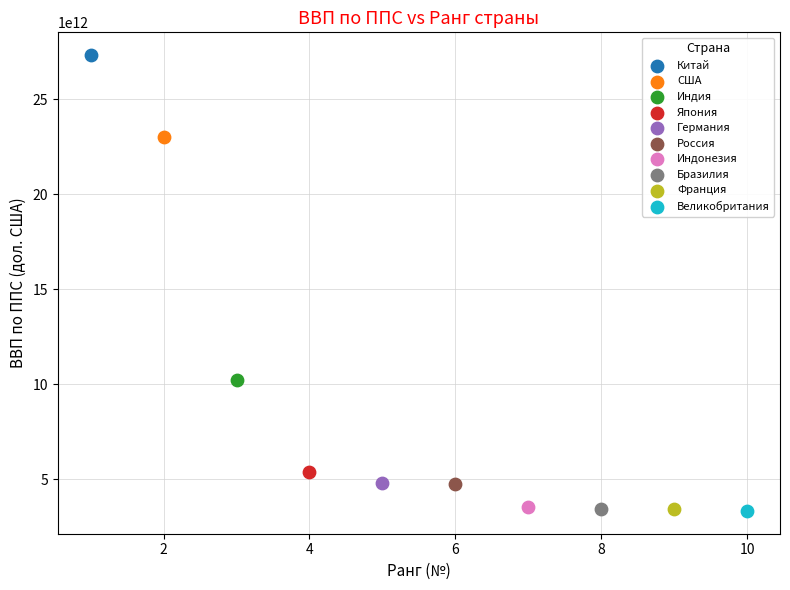

What are all the series names shown in the legend?

Китай, США, Индия, Япония, Германия, Россия, Индонезия, Бразилия, Франция, Великобритания